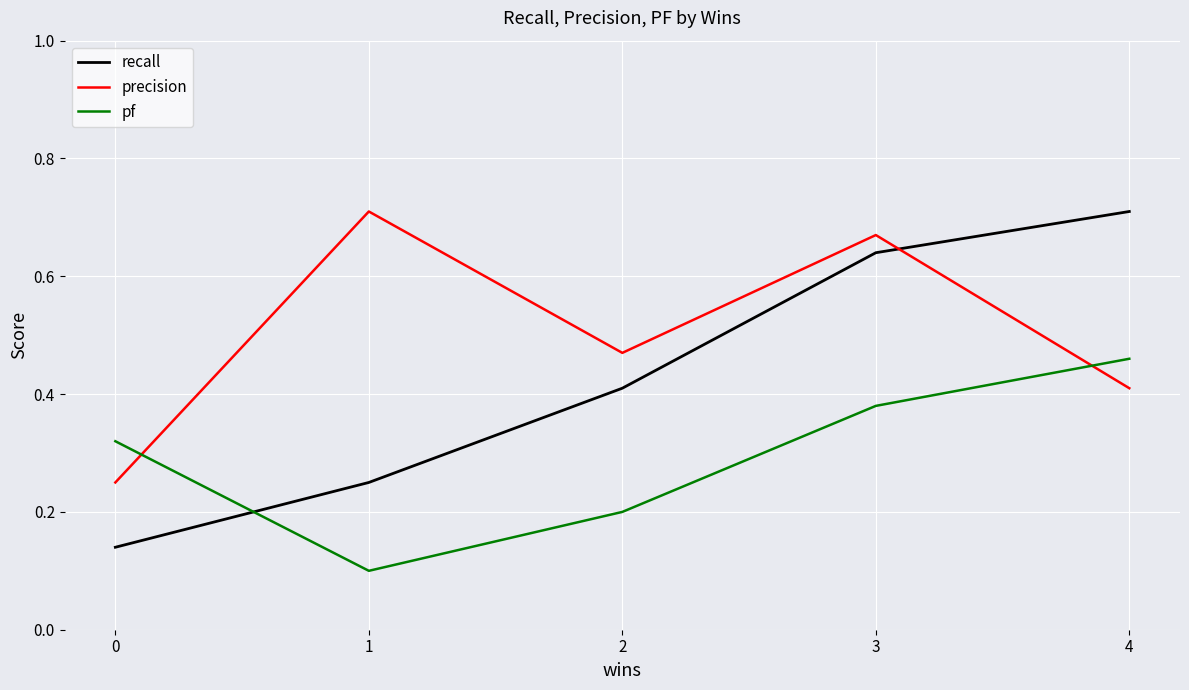

Between 1 and 2, which series saw the biggest shift?

precision